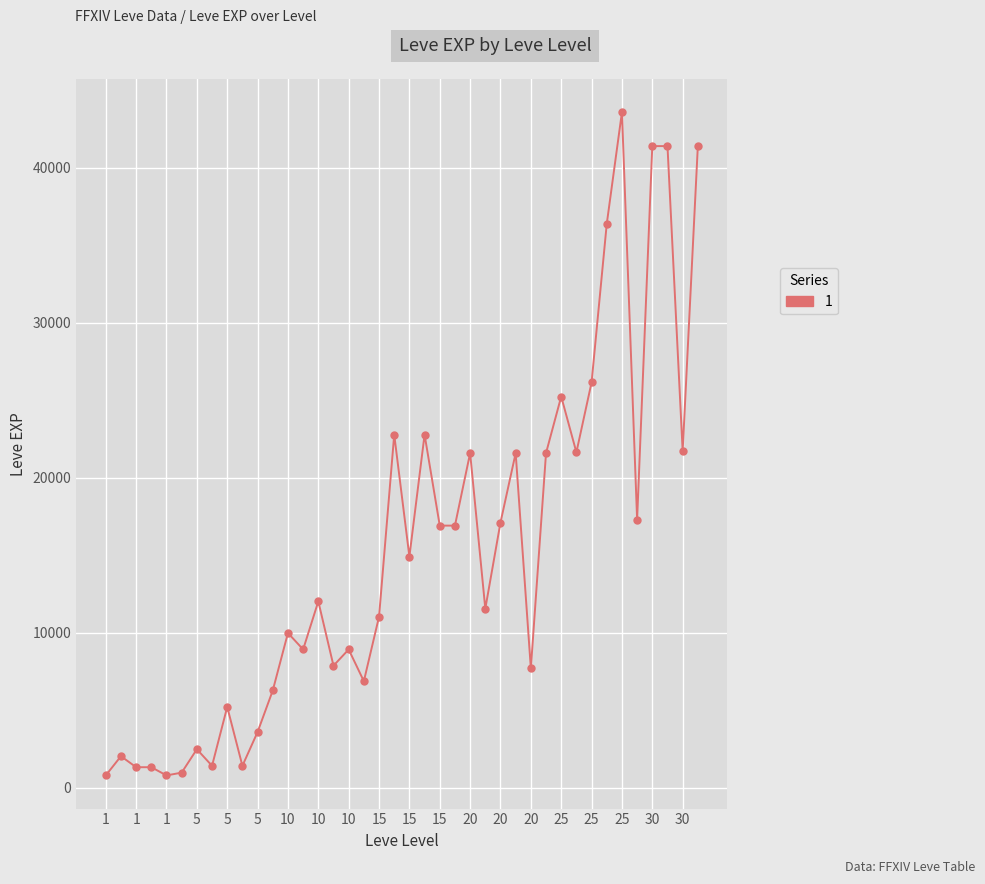

What is the difference between the second highest and second lowest values?

40610